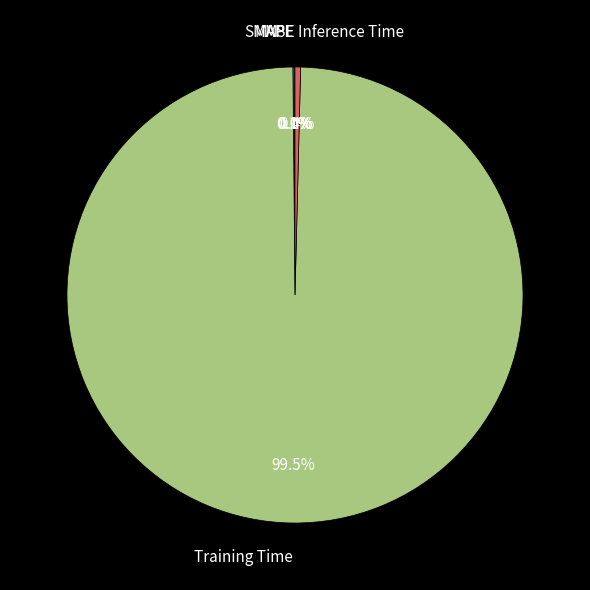

What is the largest slice in the pie chart?

Training Time